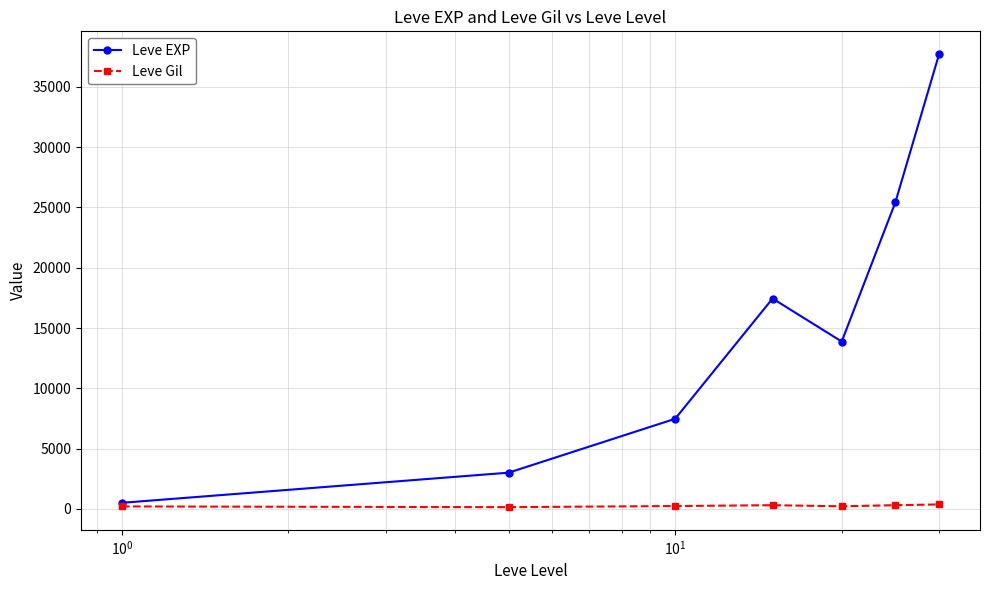

At how many categories does at least one series exceed 26744?

1